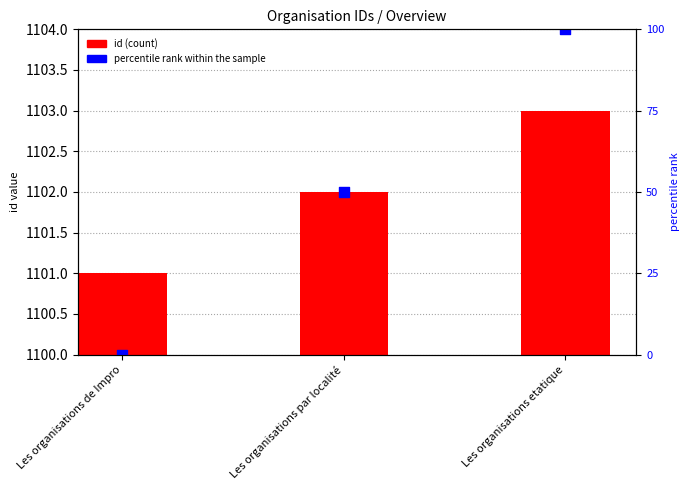

What are all the series names shown in the legend?

id, percentile rank within the sample